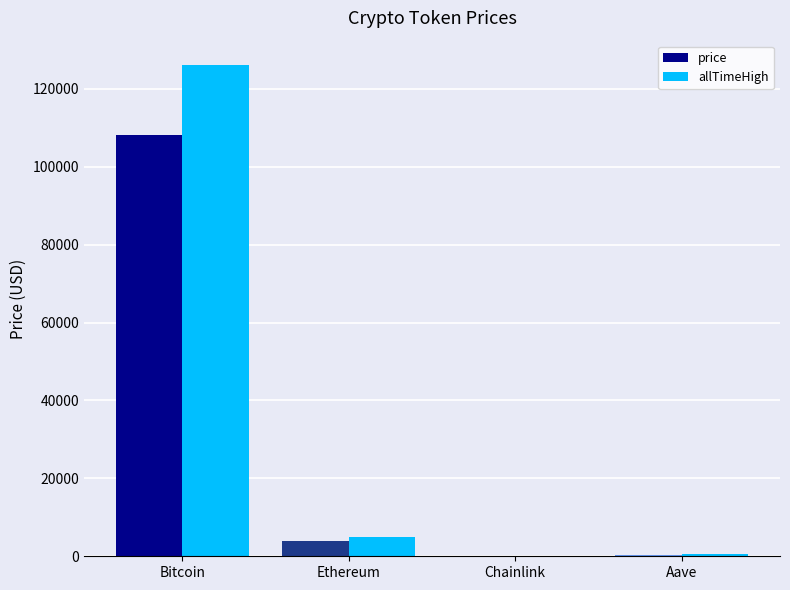

What is the sum of all allTimeHigh values?

131740.4